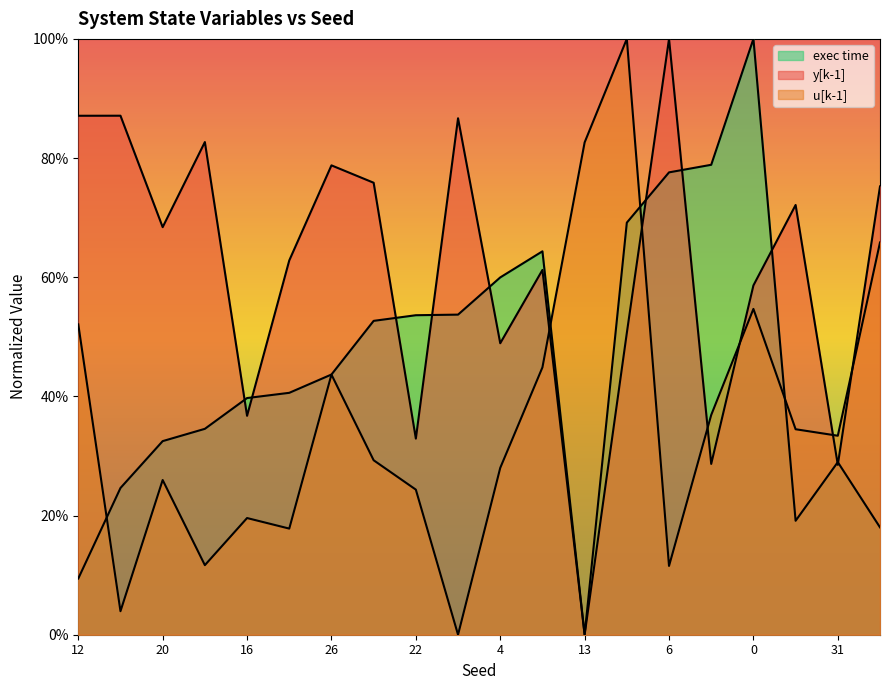

How many interior local peaks does the u[k-1] series have?

5